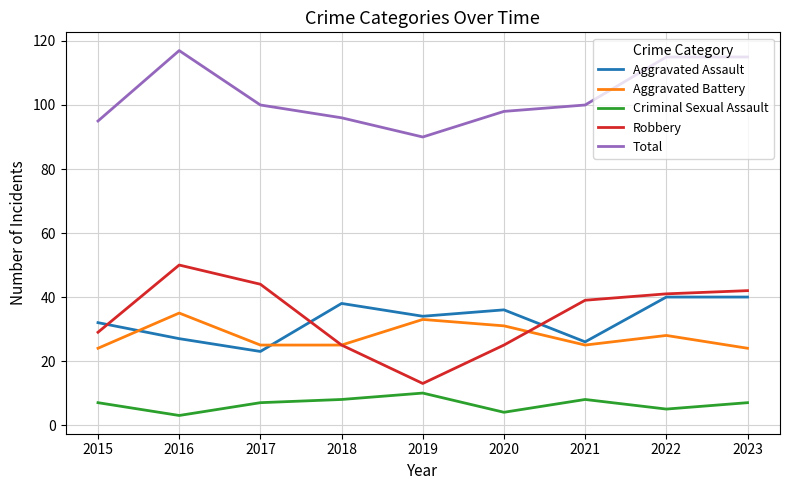

What is the difference between the maximum and second lowest values in the Total series?

22